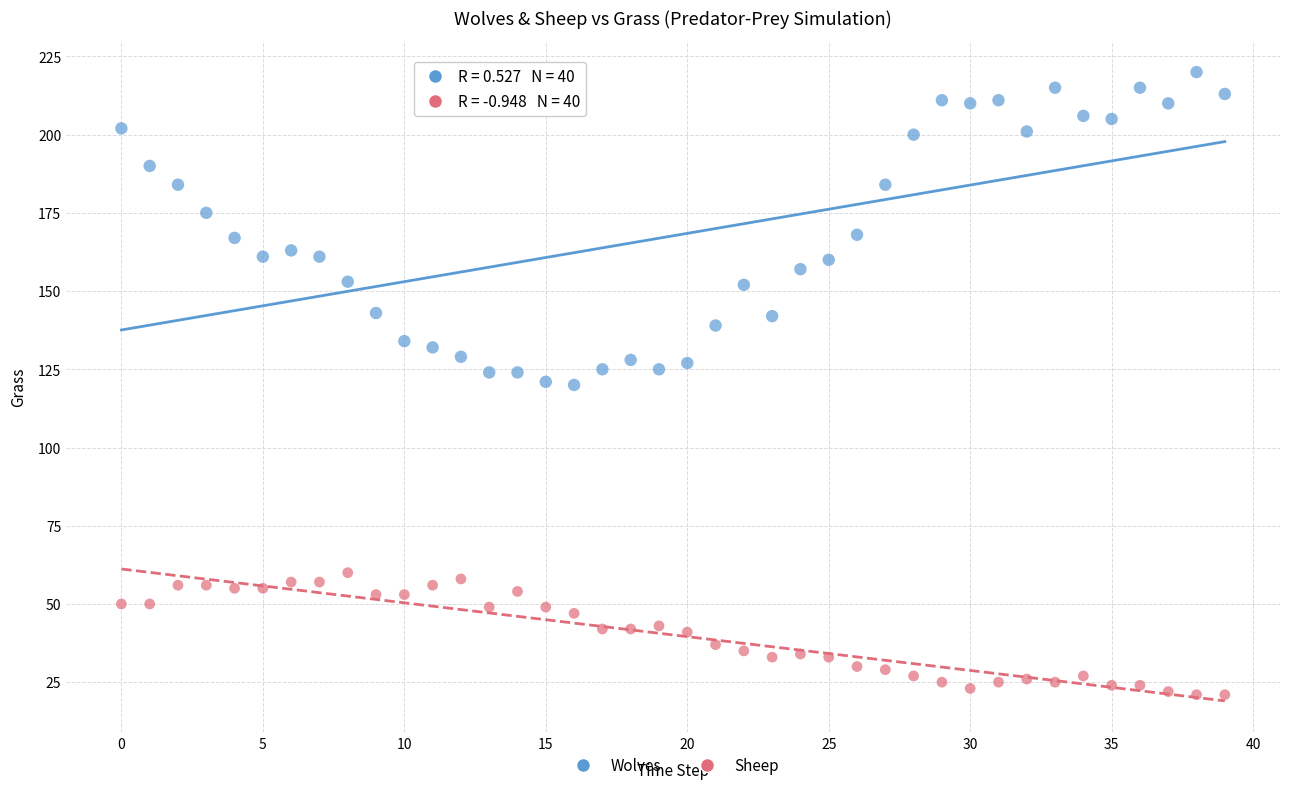

Across all data points, what is the range of Y values (max minus min)?

199